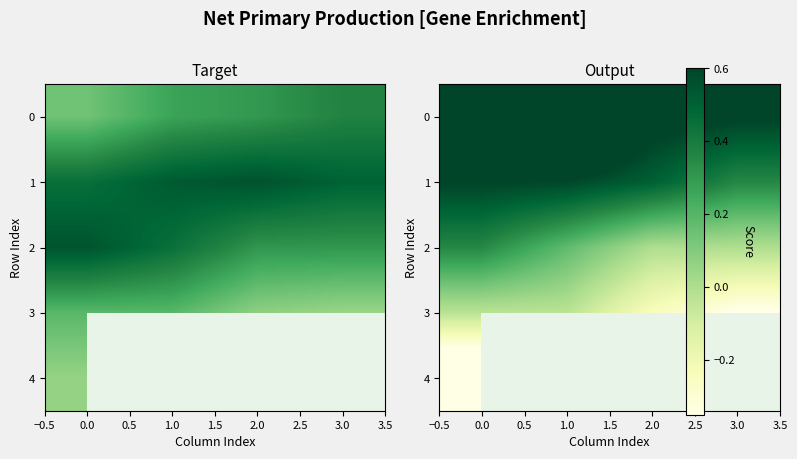

Is the value of 4 at 0.0 greater than the value of 1 at 2.0?

No